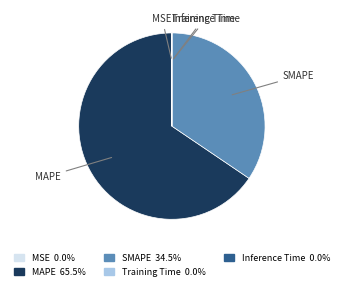

Is the sum of MAPE and SMAPE greater than half?

Yes